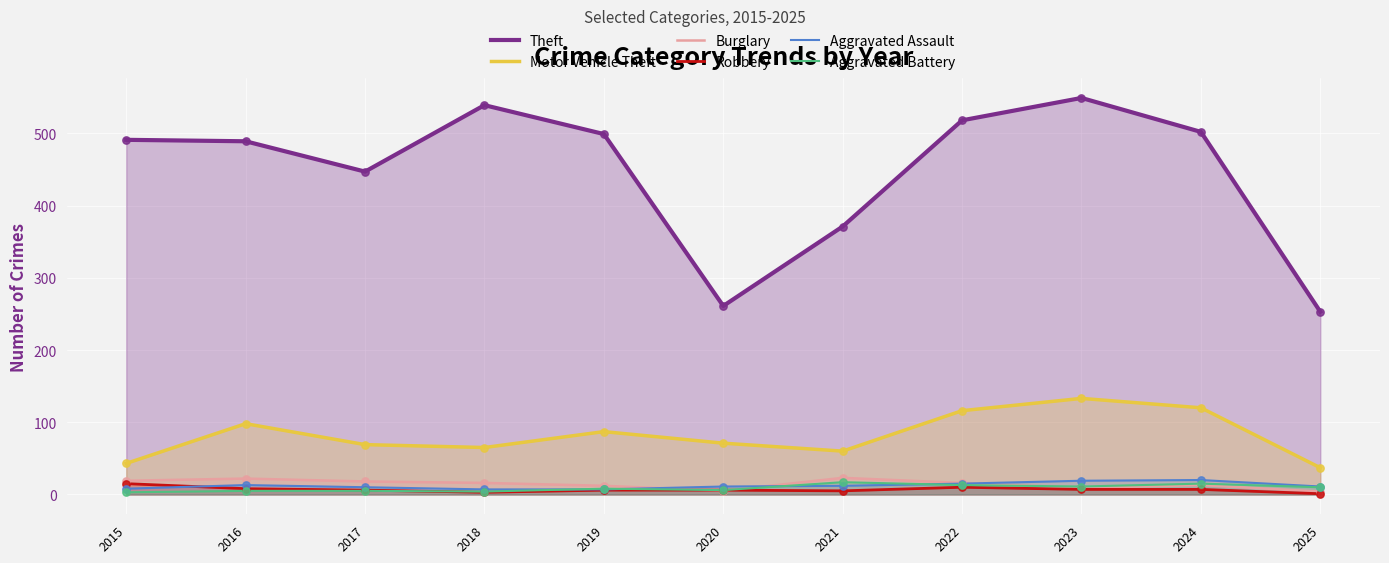

Which series contains the lowest Y value?

Robbery